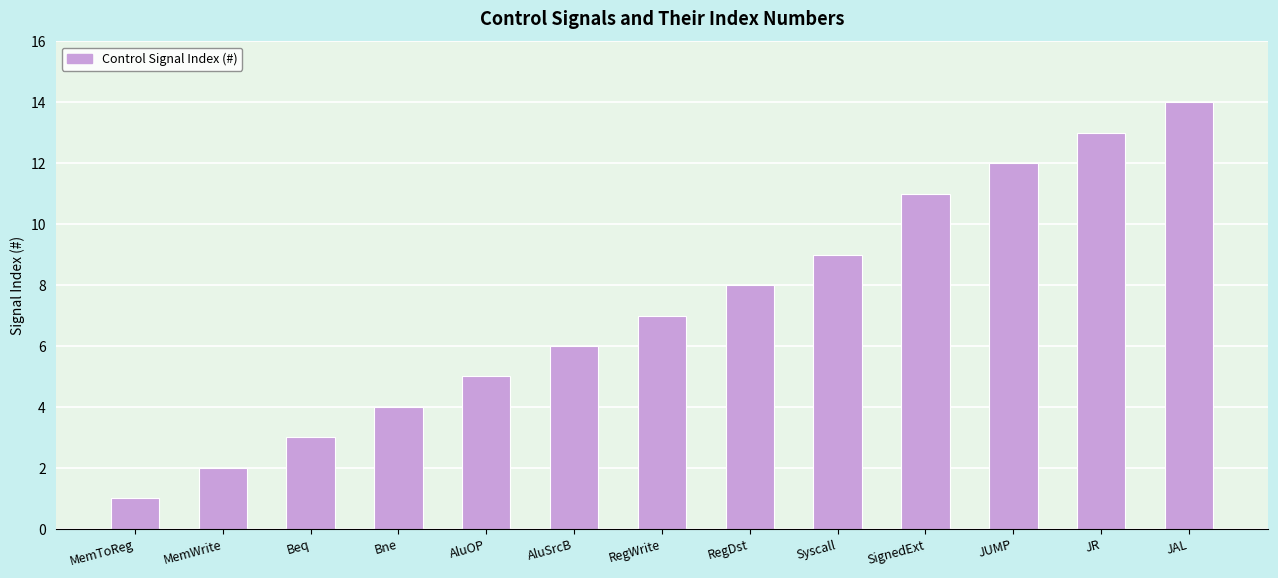

Are the bars grouped side by side (vs. stacked)?

No